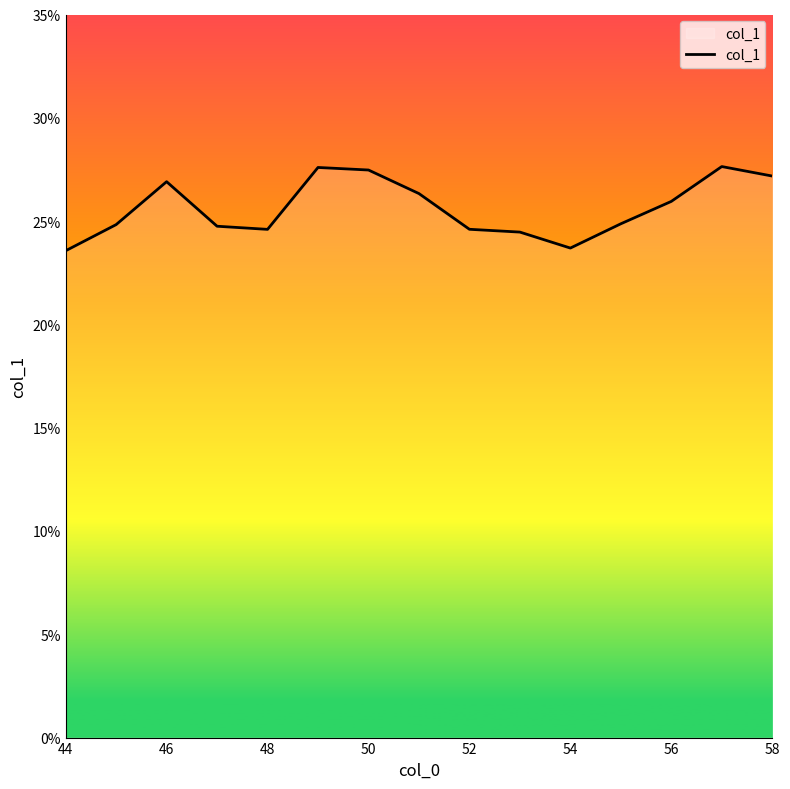

Does the chart have visible grid lines?

No